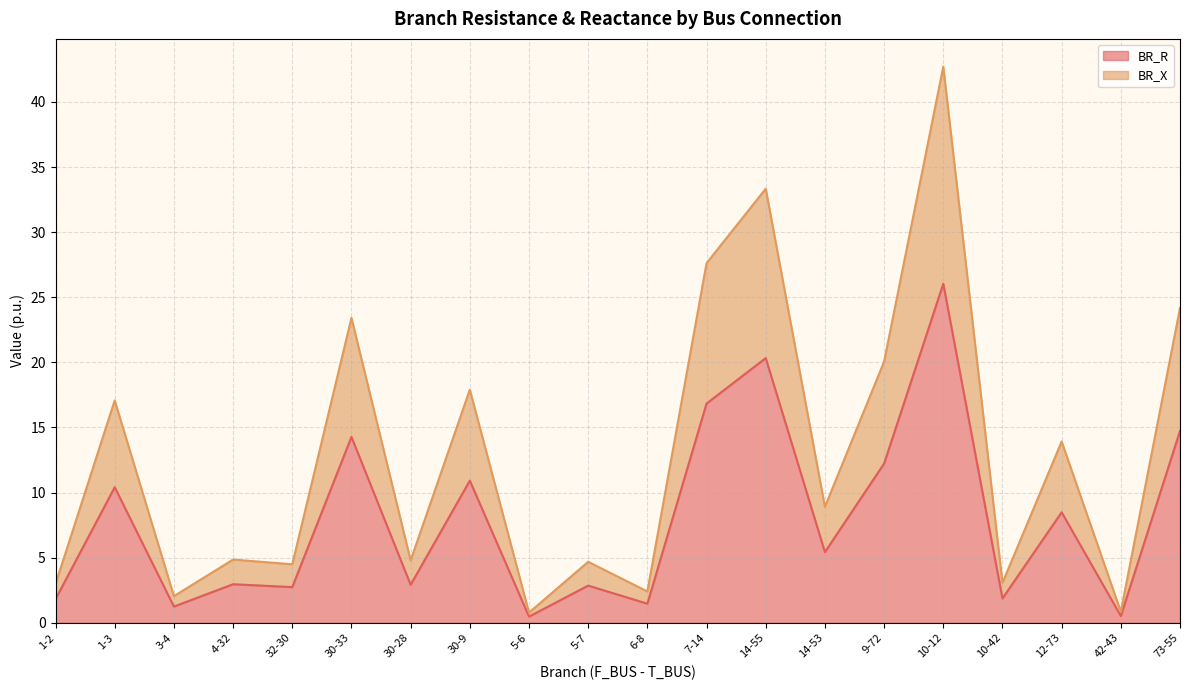

List the labels in order of BR_X value, largest first.

10-12, 14-55, 7-14, 73-55, 30-33, 9-72, 30-9, 1-3, 12-73, 14-53, 4-32, 30-28, 5-7, 32-30, 10-42, 1-2, 6-8, 3-4, 42-43, 5-6